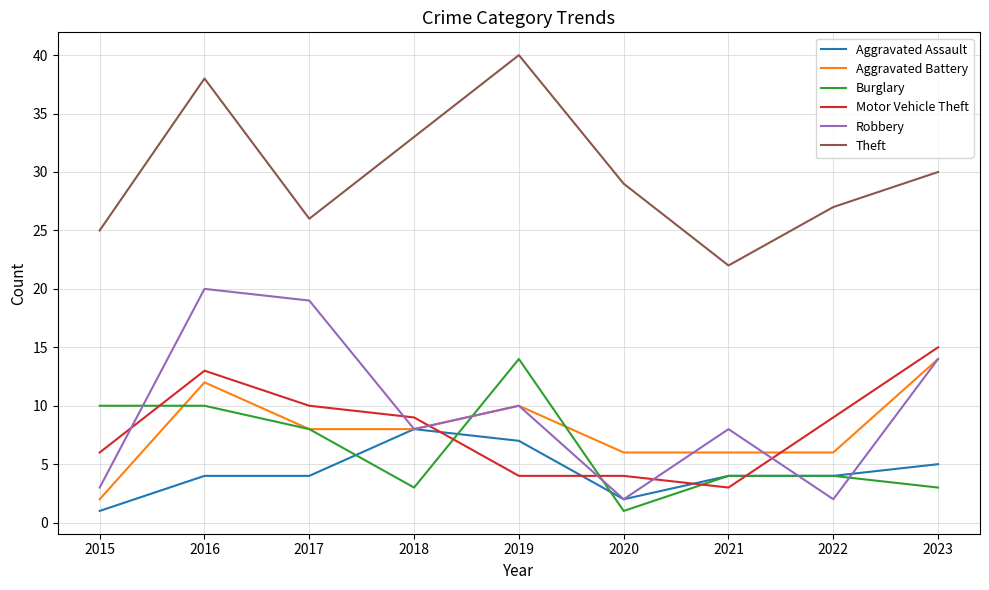

Is it true that Burglary equals 1 at 2018?

False